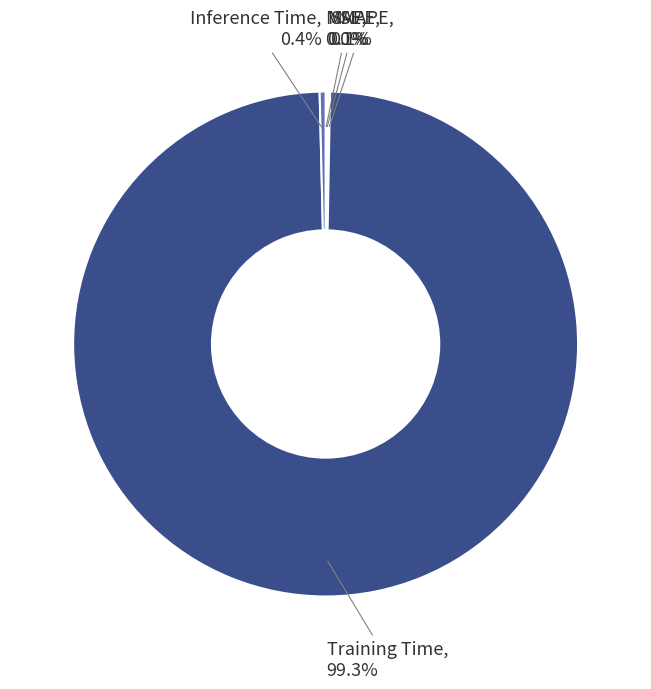

Which category has the biggest portion of the pie?

Training Time